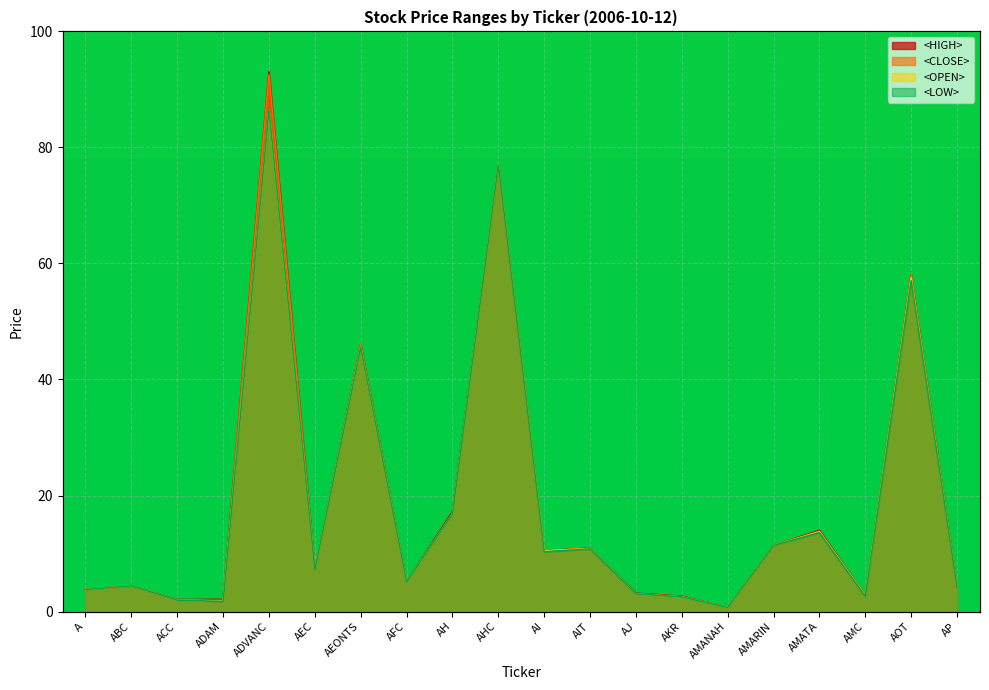

List the series in order of their peak value, lowest first.

<OPEN>, <LOW>, <CLOSE>, <HIGH>